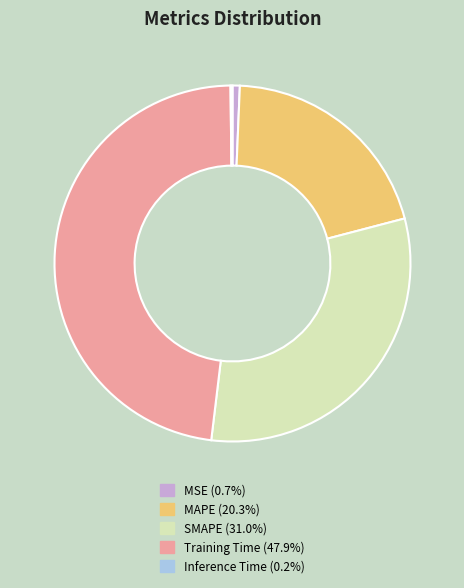

Combined, do MSE (0.7%) and SMAPE (31.0%) account for over 50%?

No